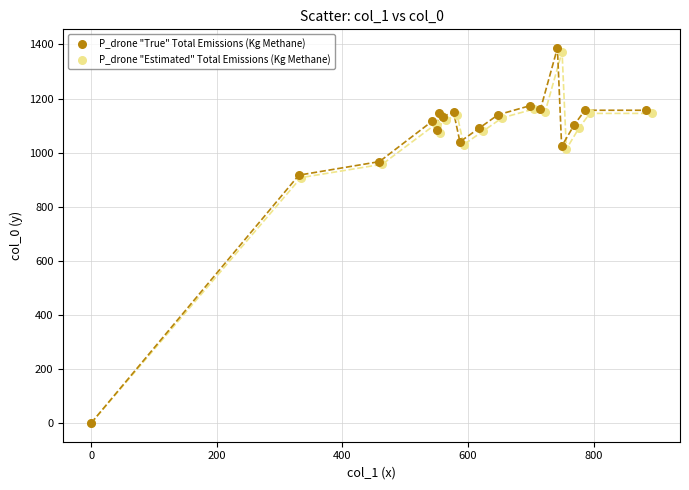

Which series has the widest spread of Y values?

P_drone "True" Total Emissions (Kg Methane)